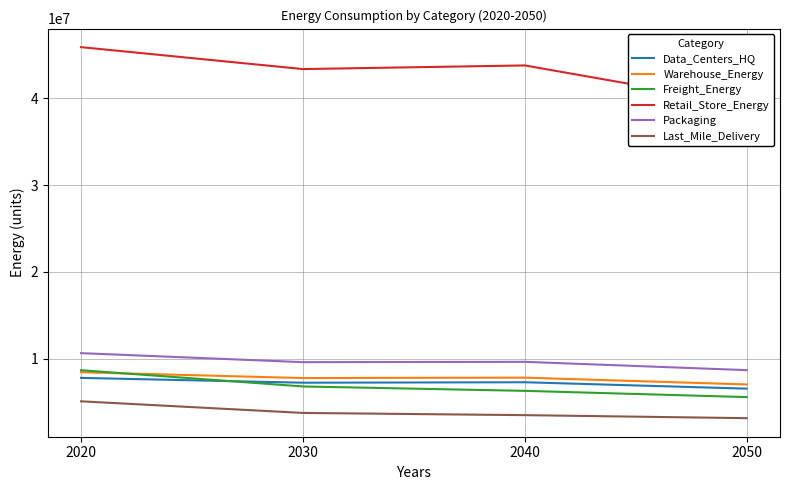

Rank the categories by Warehouse_Energy value from lowest to highest.

2050, 2030, 2040, 2020